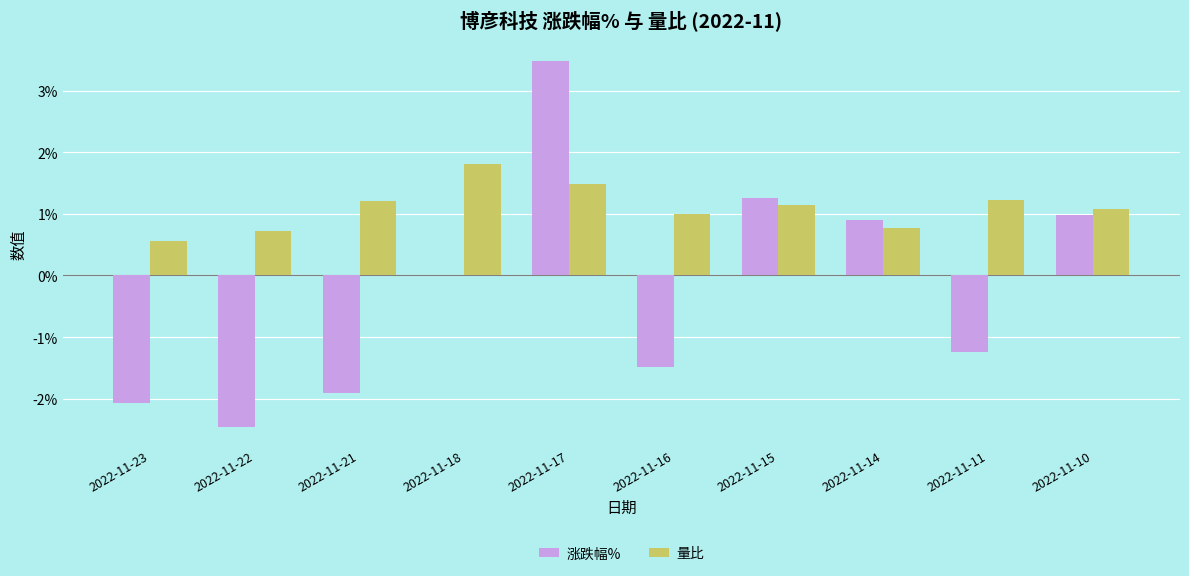

At which label is 涨跌幅% closest to 0?

2022-11-18